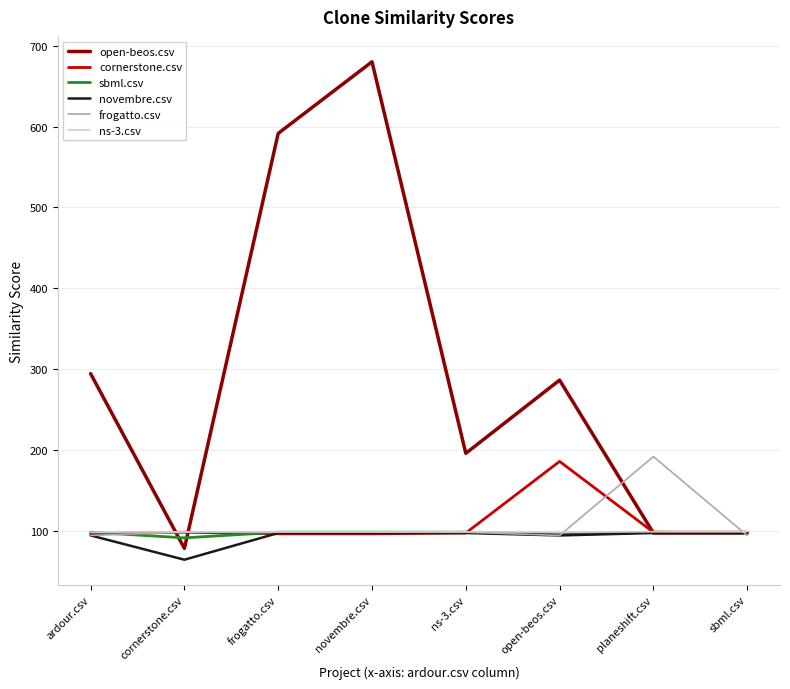

At which category is the sum across all series the highest?

novembre.csv